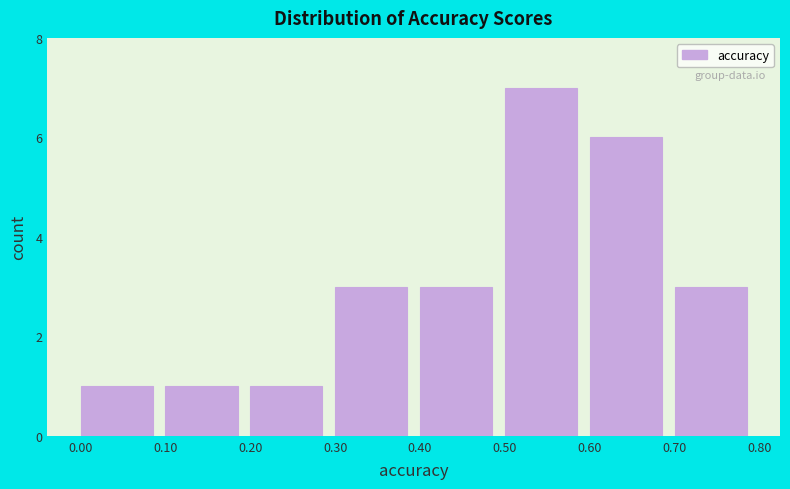

Over which range of the x-axis is the bar tallest?

0.50 to 0.60